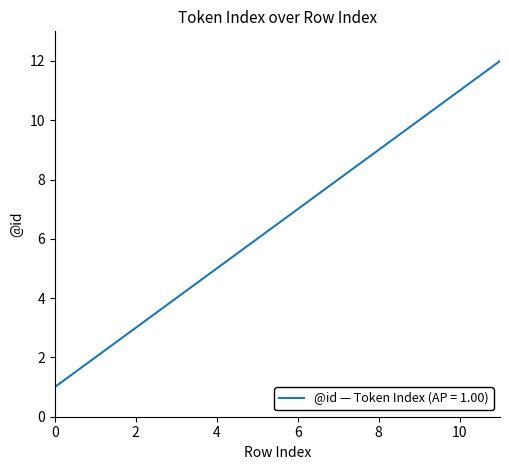

What is the difference between the maximum and minimum values?

11